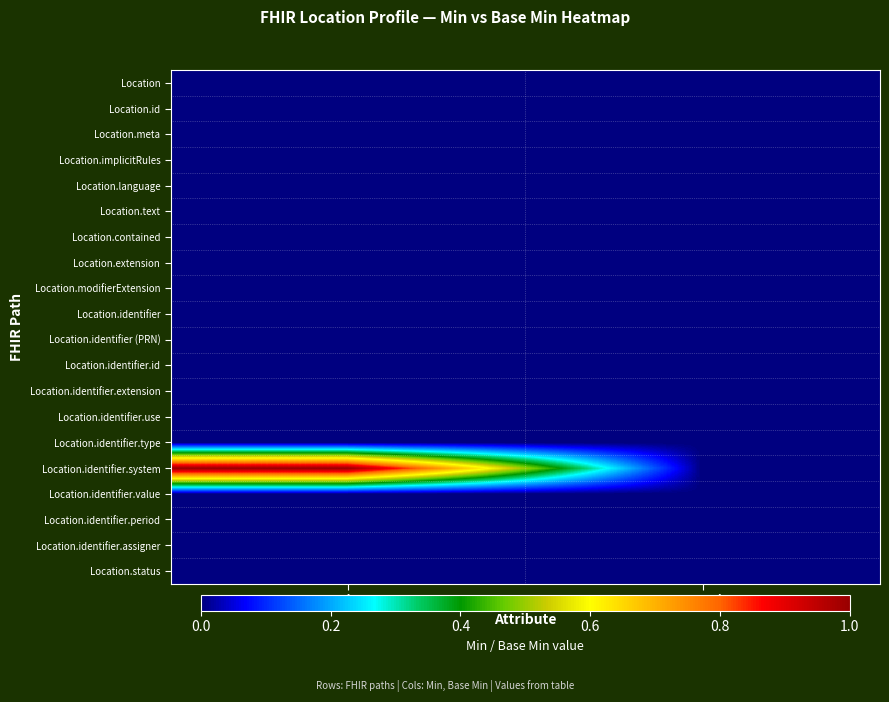

Which series has the largest range (max minus min)?

Location.identifier.system